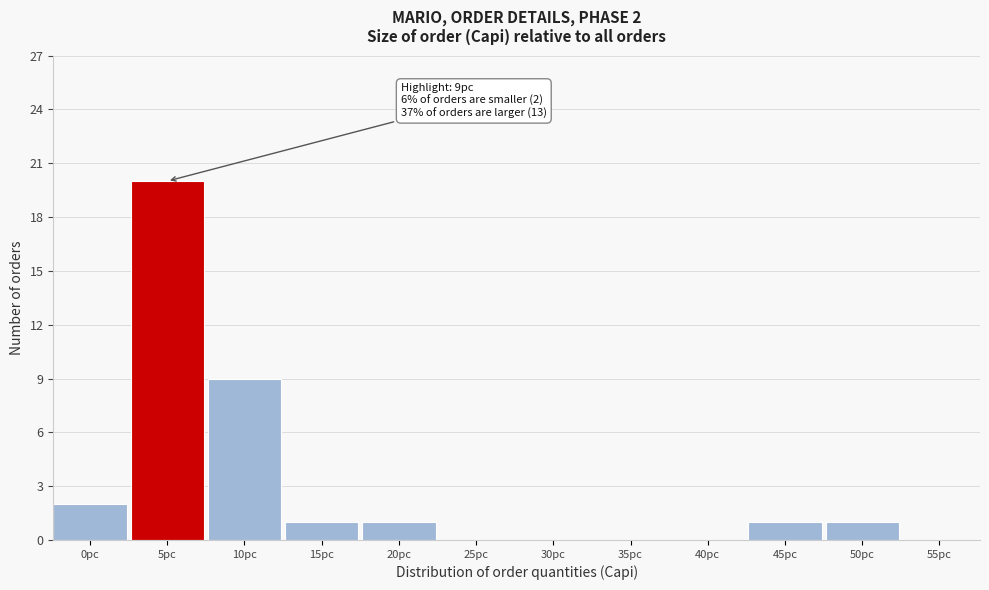

Reading left to right, list all the values displayed in this chart.

0pc=2	5pc=20	10pc=9	15pc=1	20pc=1	25pc=0	30pc=0	35pc=0	40pc=0	45pc=1	50pc=1	55pc=0